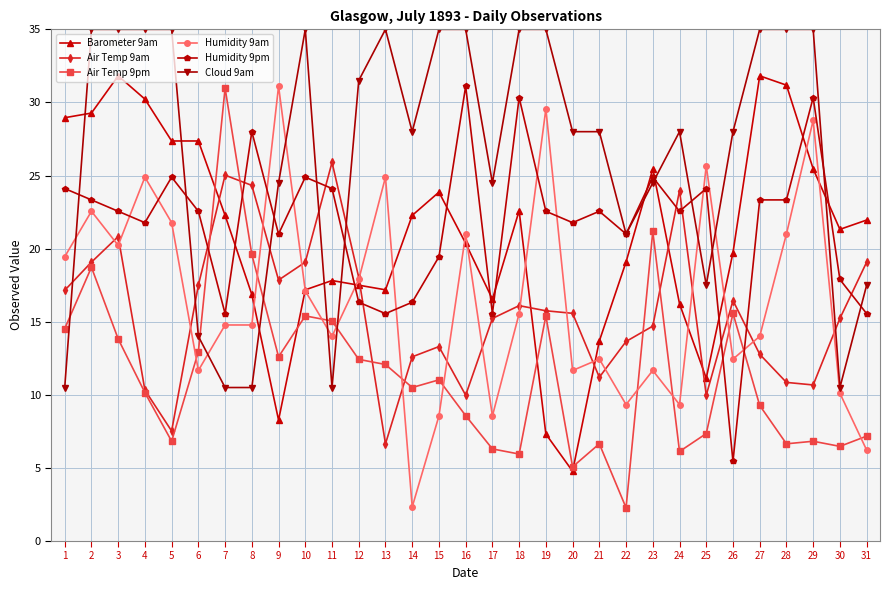

Is the value of Air Temp 9am at 31 greater than the value of Cloud 9am at 9?

No